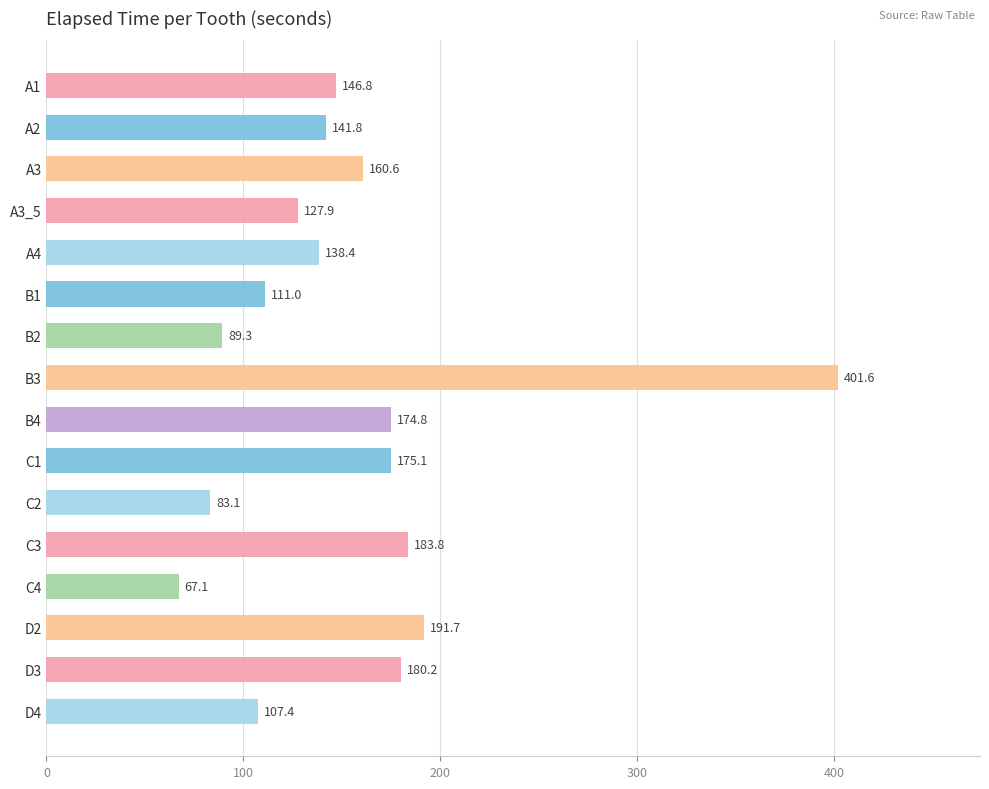

What is the ratio of the value at D3 to the value at B2?

2.0